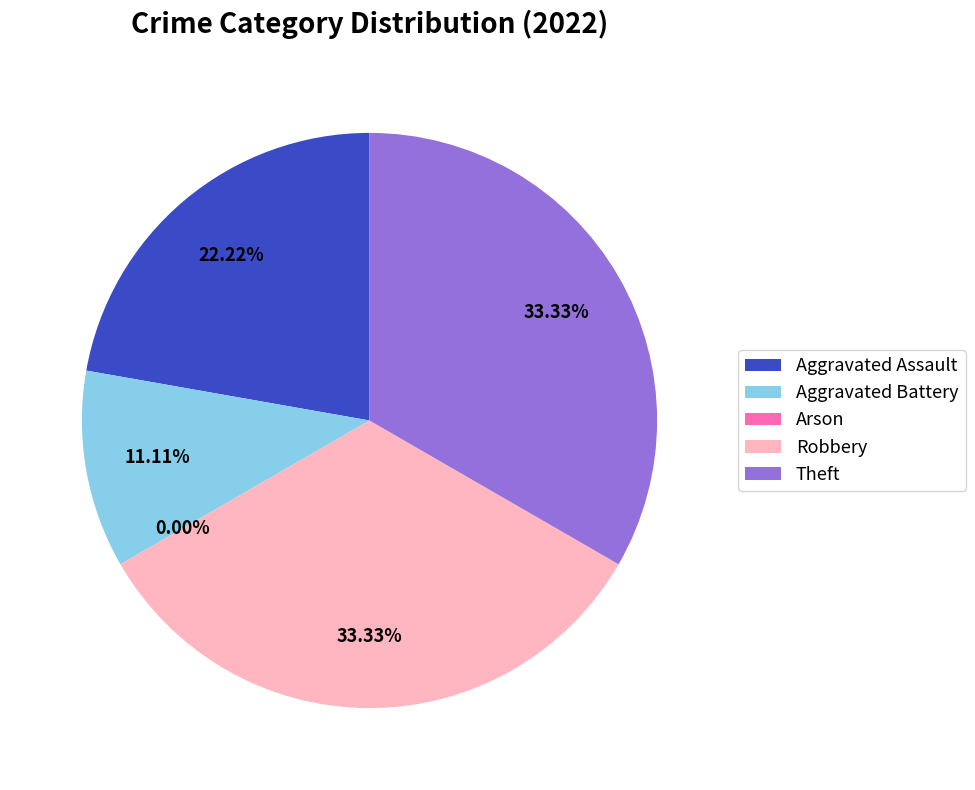

How many slices are in this pie chart?

5